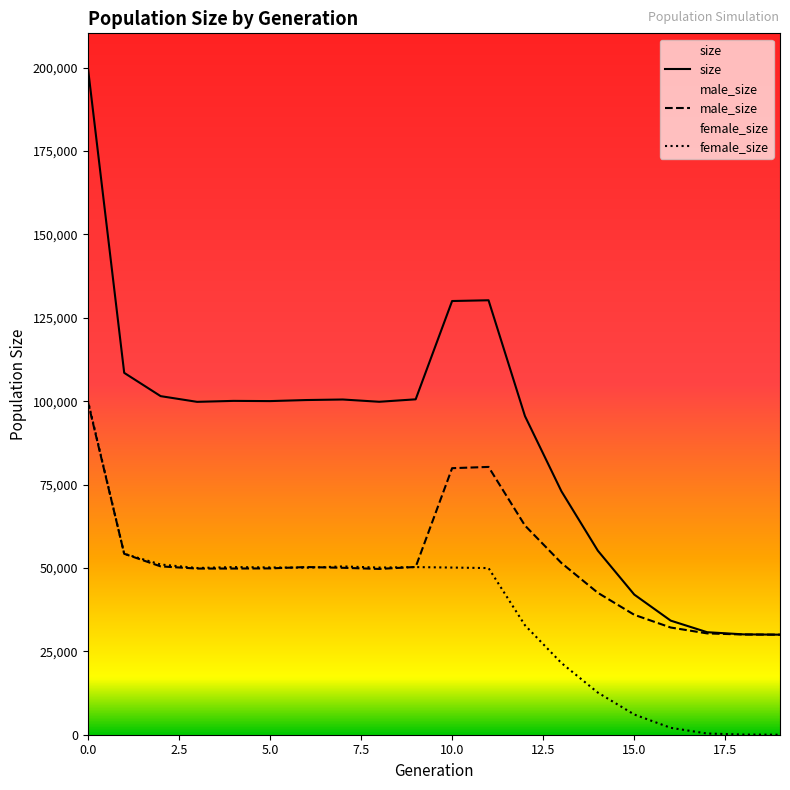

True or false: female_size and male_size cross at least once.

True